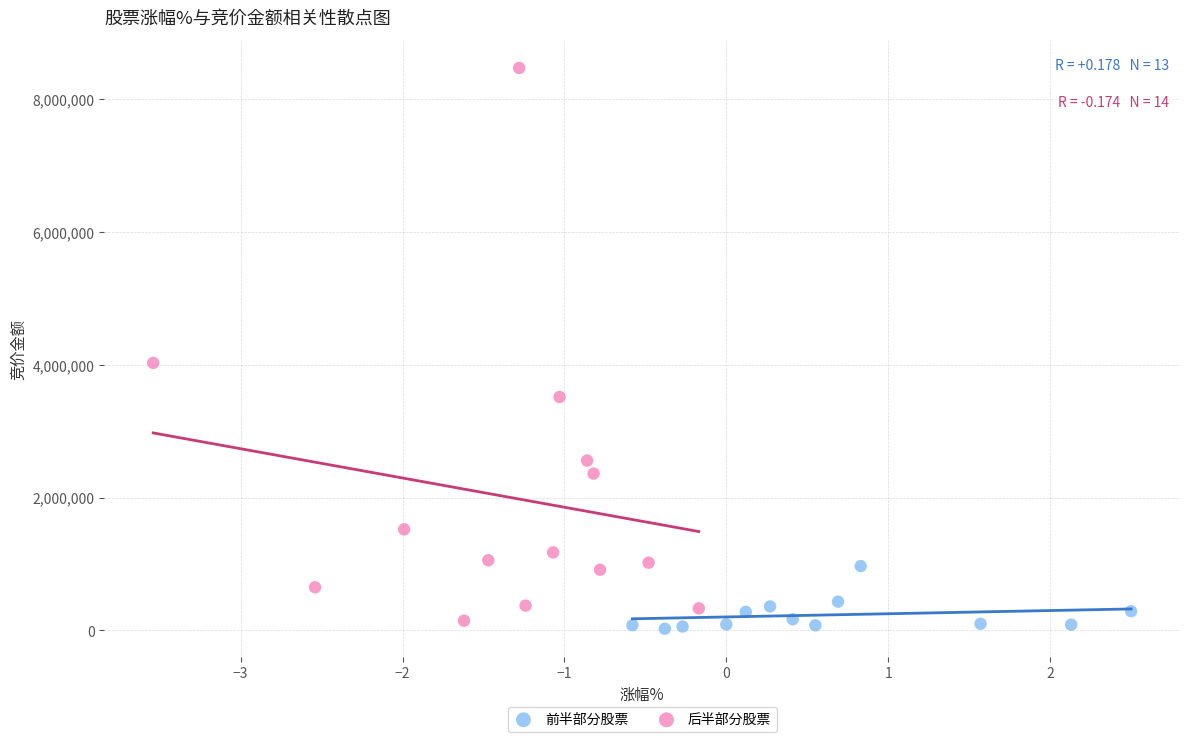

Which series has the widest spread of Y values?

后半部分股票